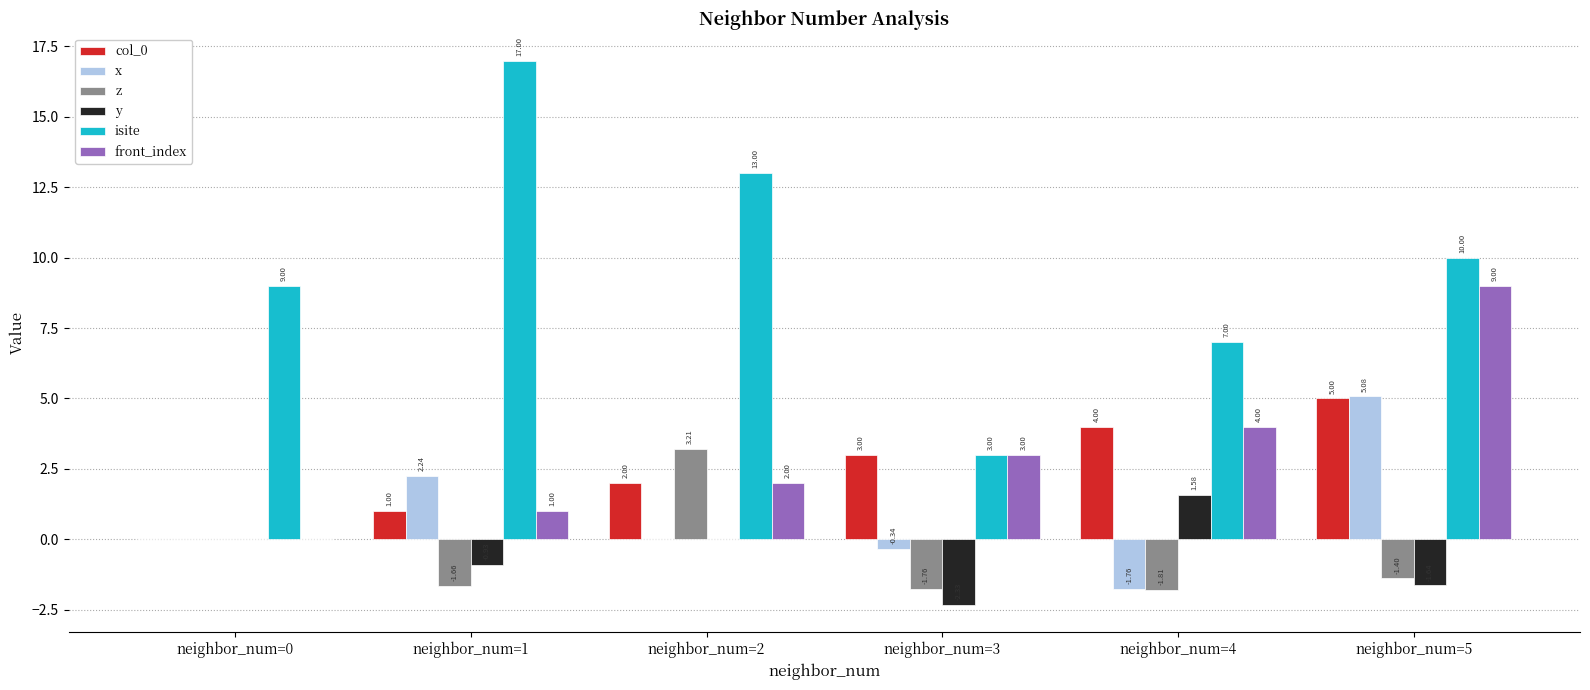

Which series changed the most between neighbor_num=0 and neighbor_num=2?

isite